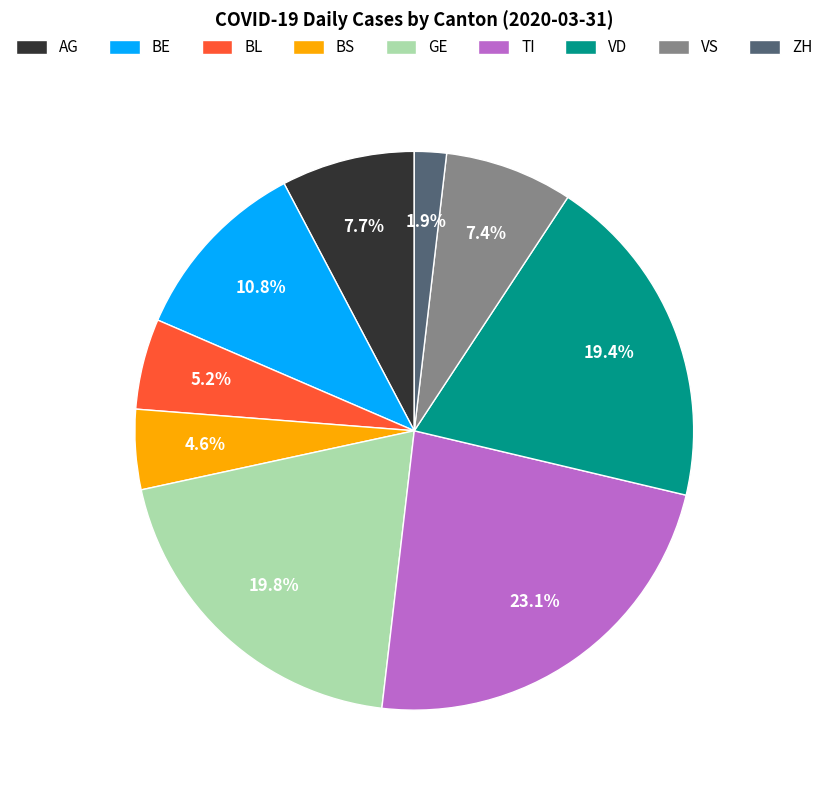

To the nearest percent, what is the average slice percentage?

11%